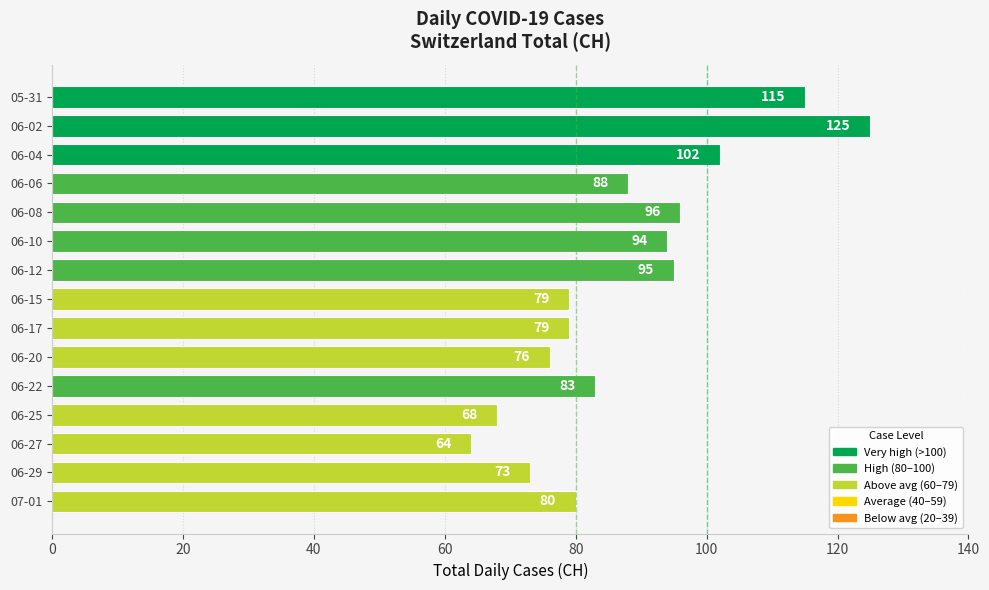

Approximately how many times larger is the value at 06-17 compared to 06-29?

1.1